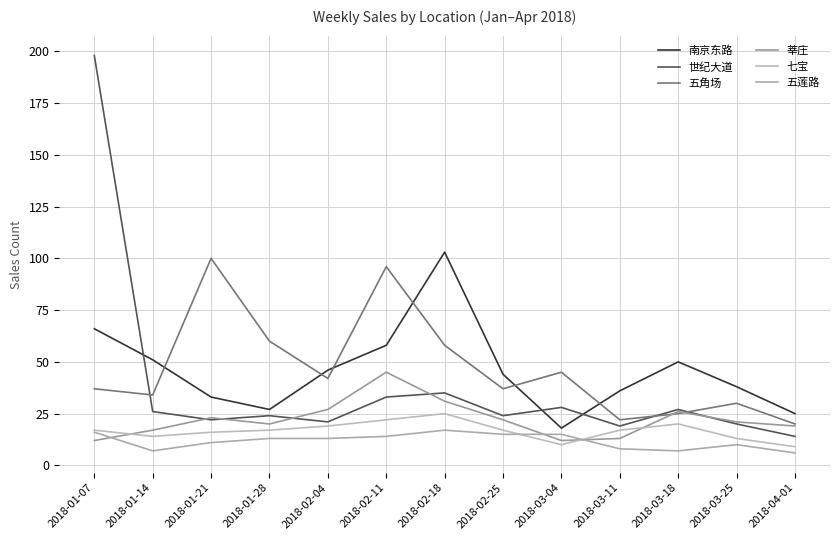

Reading left to right, list all the values displayed in this chart.

南京东路: 66	51	33	27	46	58	103	44	18	36	50	38	25
世纪大道: 198	26	22	24	21	33	35	24	28	19	27	20	14
五角场: 37	34	100	60	42	96	58	37	45	22	25	30	20
莘庄: 12	17	23	20	27	45	31	22	12	13	26	21	19
七宝: 17	14	16	17	19	22	25	17	10	17	20	13	9
五莲路: 16	7	11	13	13	14	17	15	15	8	7	10	6